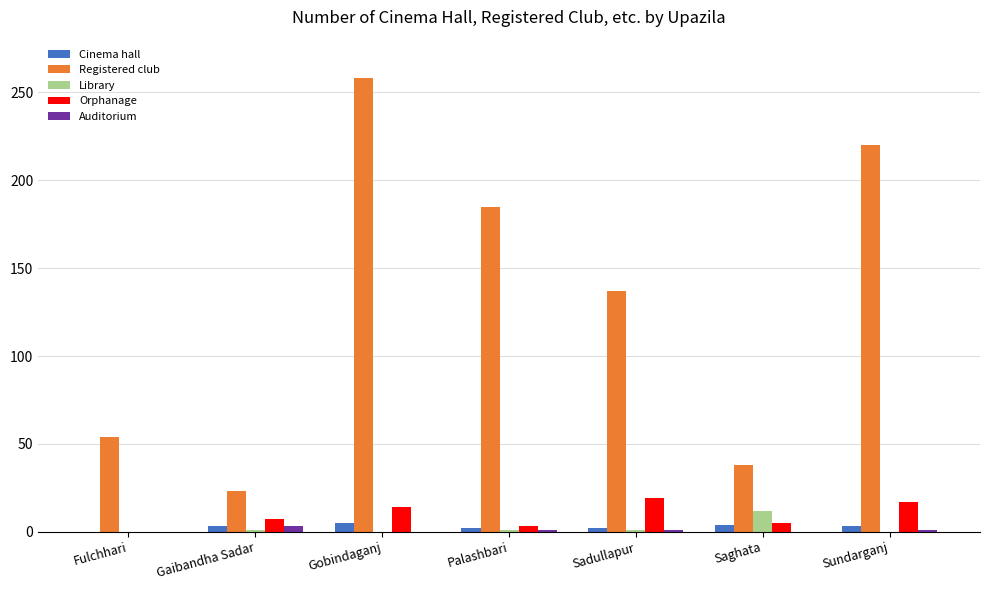

How many groups of bars are there?

7